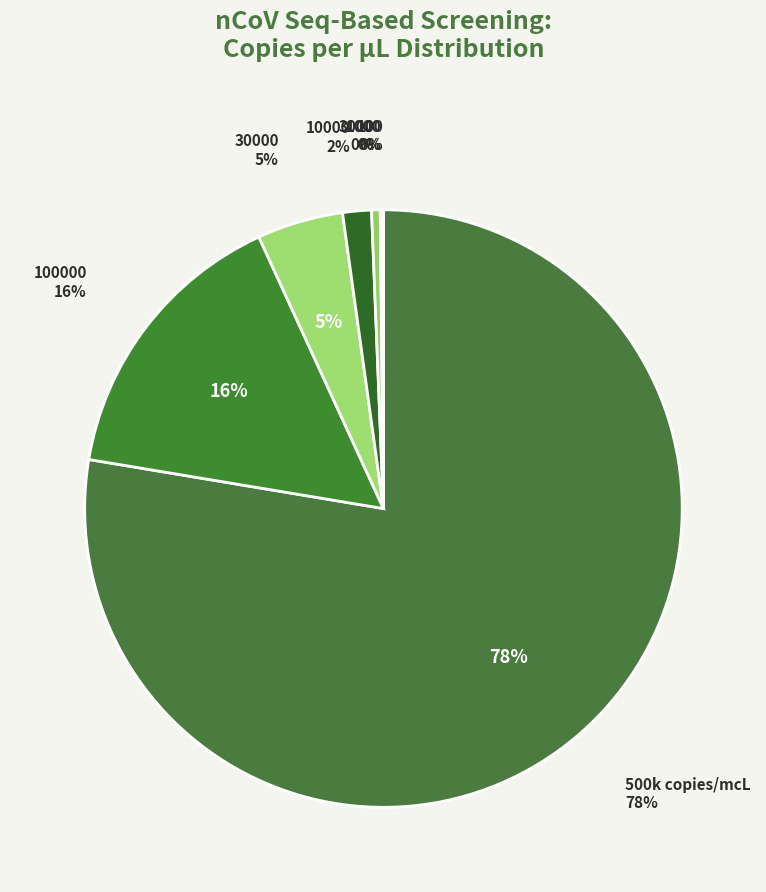

Rank the categories by value from highest to lowest.

500k copies/mcL, 100000, 30000, 10000, 3000, 1000, 100, 30, 10, 3, 1